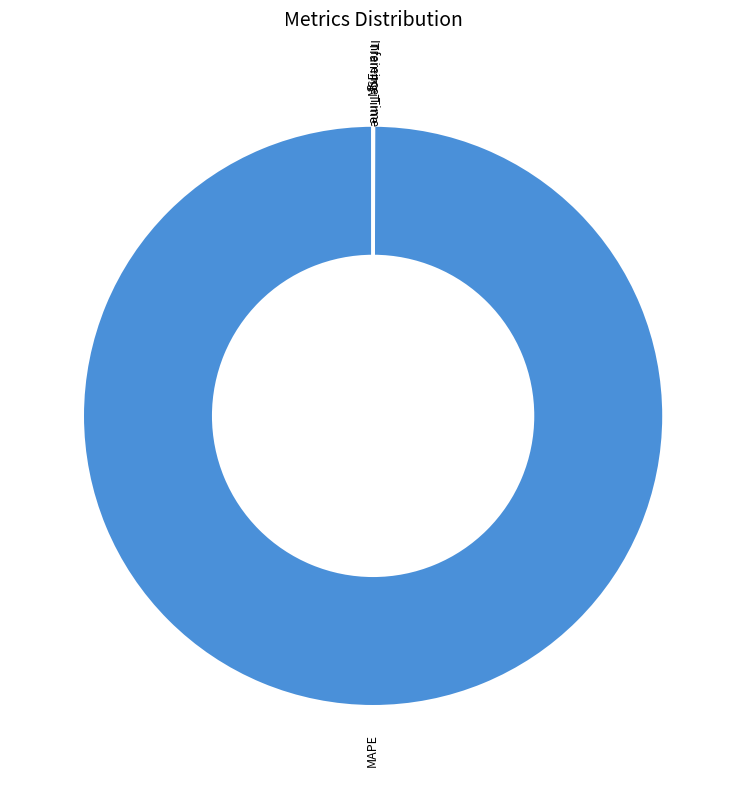

Is it true that MAPE is 100% of the pie?

True